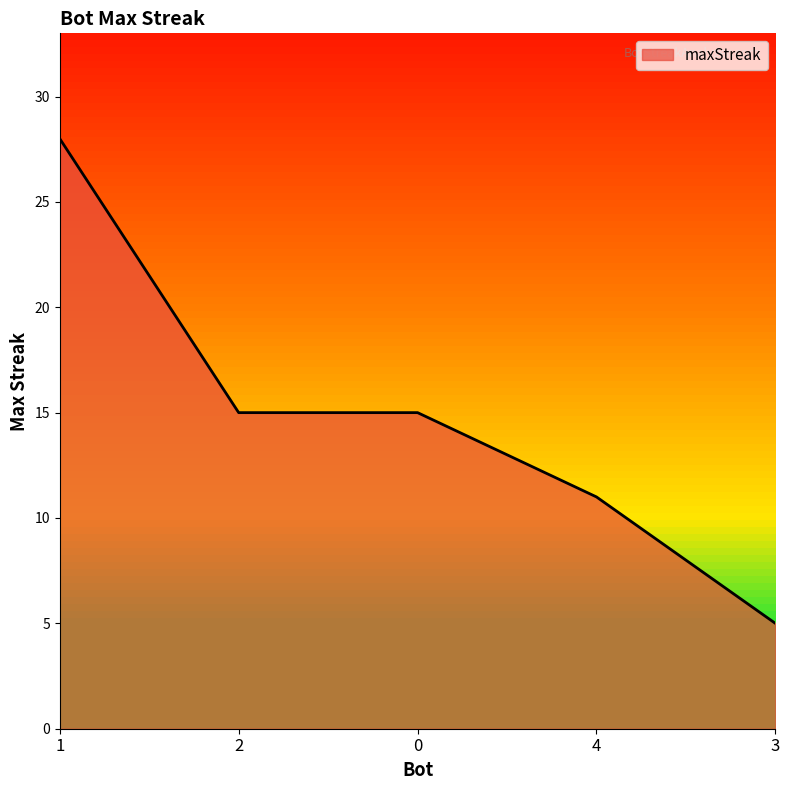

What is the smallest value displayed?

5